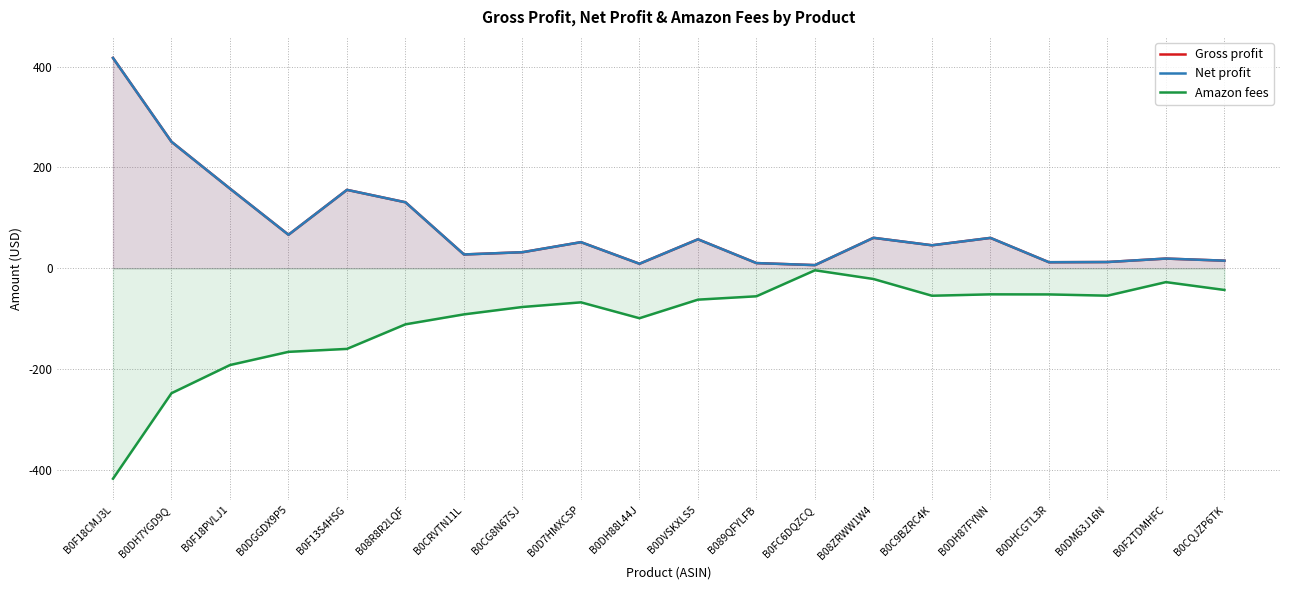

Which series changed the most between B08R8R2LQF and B0DH88L44J?

Gross profit